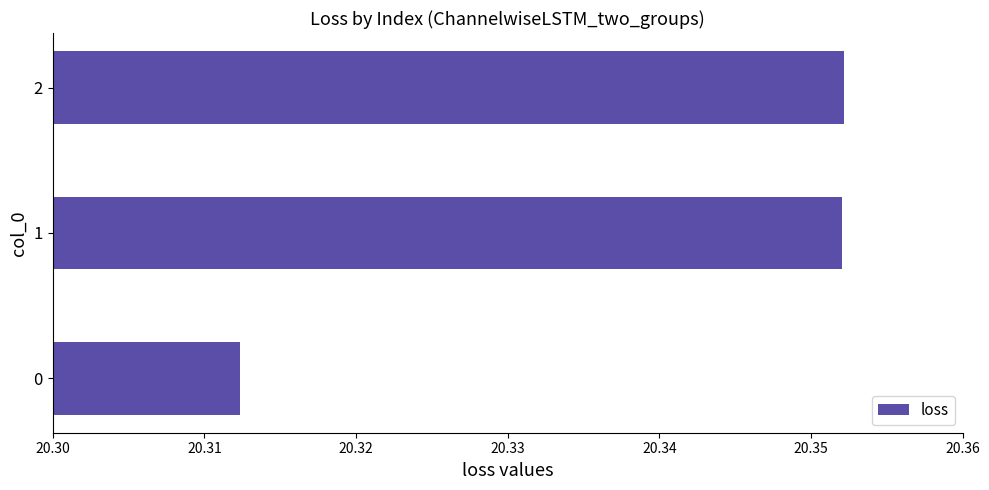

What is the sum of all values?

61.0